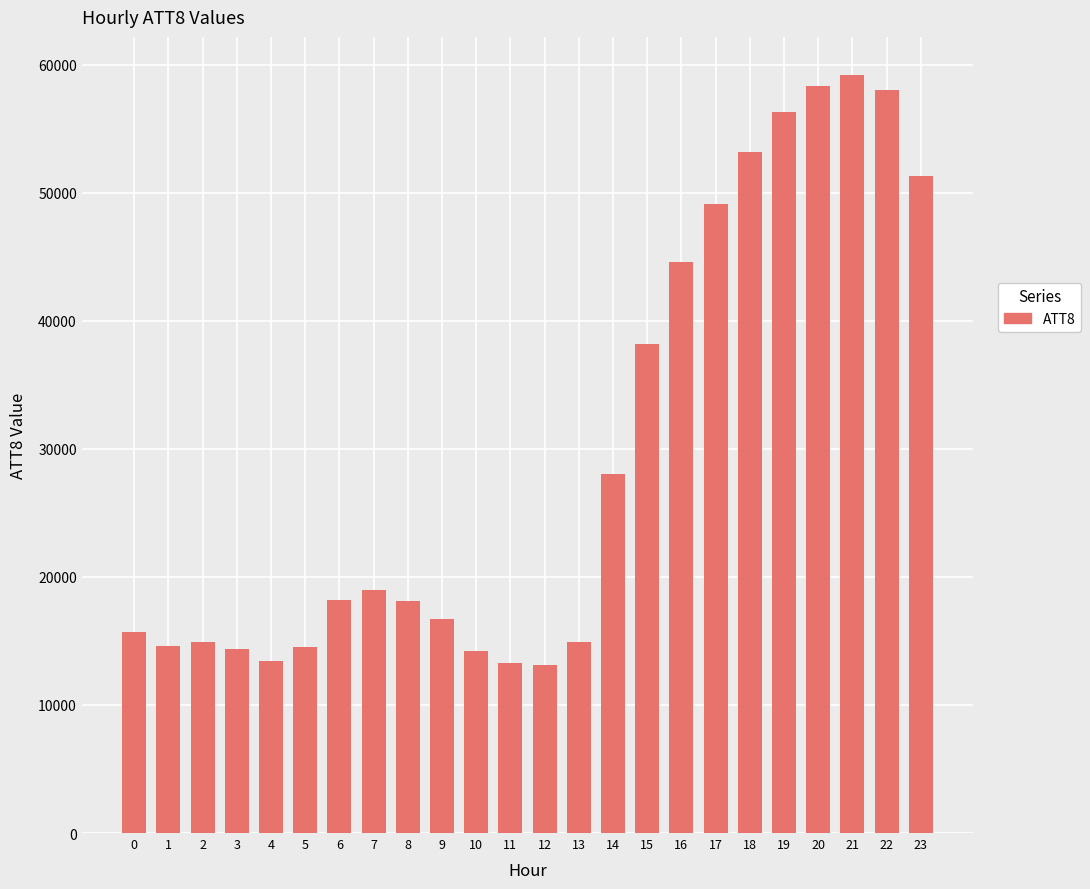

The chart shows a value of 49100 at 17. True or false?

True